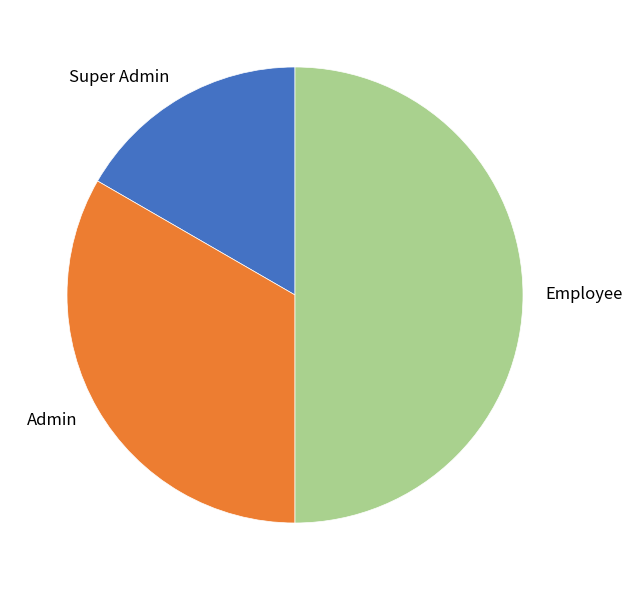

Which has a higher value, Employee or Admin?

Employee